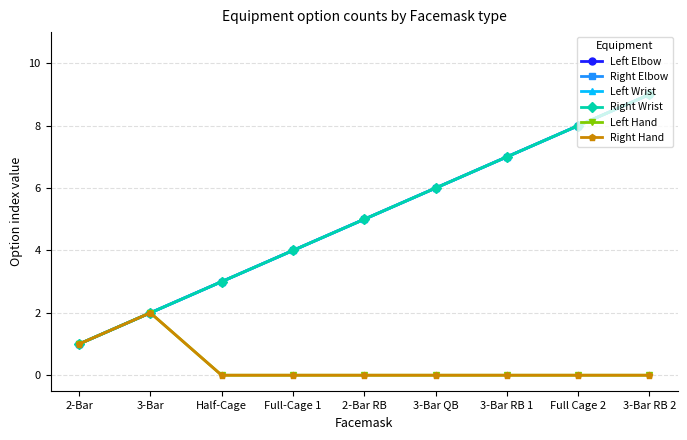

What is the total value across all series at 3-Bar RB 1?

28